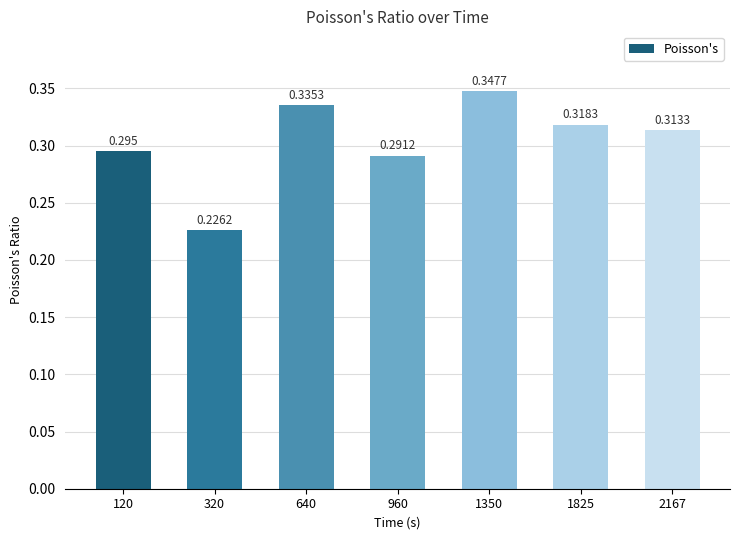

What is the difference between the second highest and minimum values?

0.1